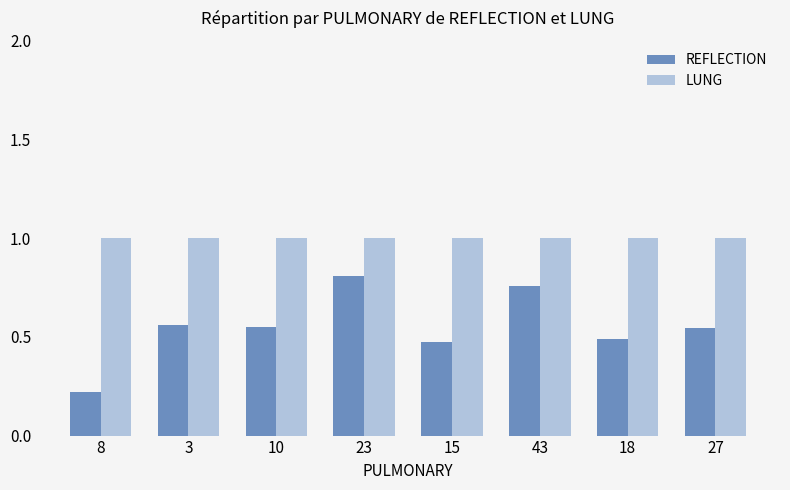

What is the total value across all series at 27?

1.5